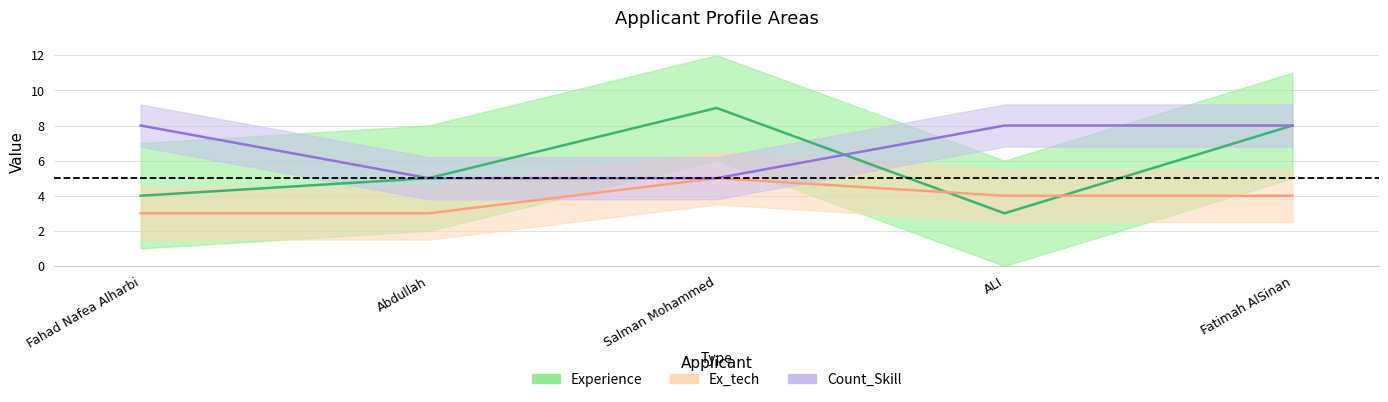

What is the difference between the maximum and minimum values in the Experience series?

6